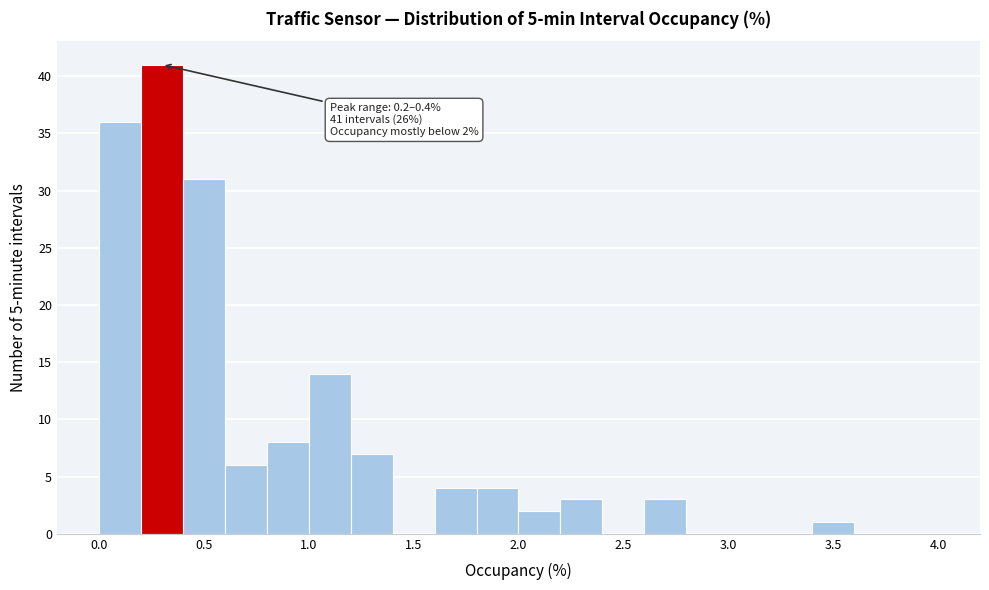

Which range on the x-axis has the tallest bar?

0.2 to 0.4